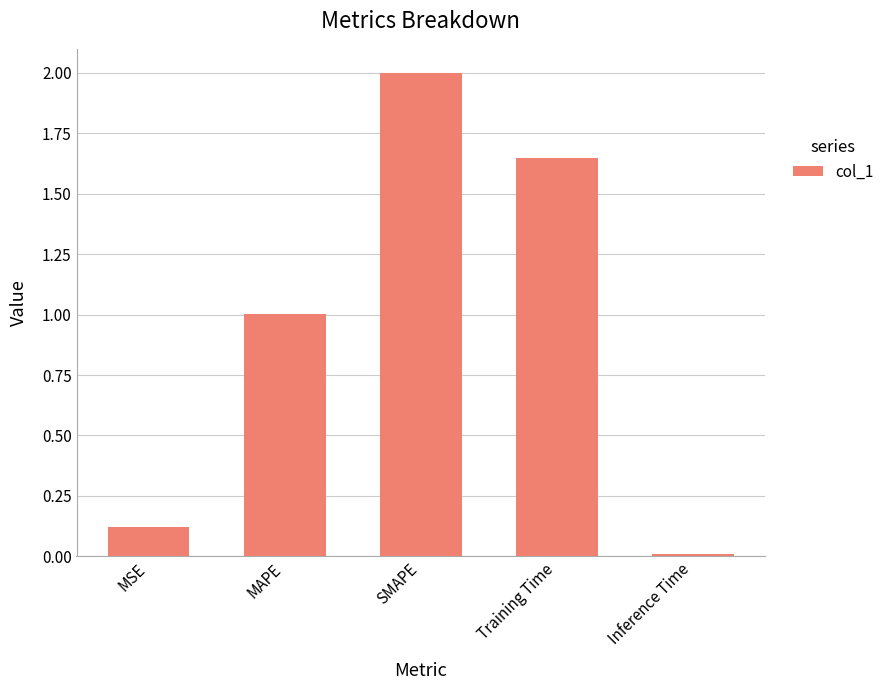

At which label is the value closest to 1?

MAPE